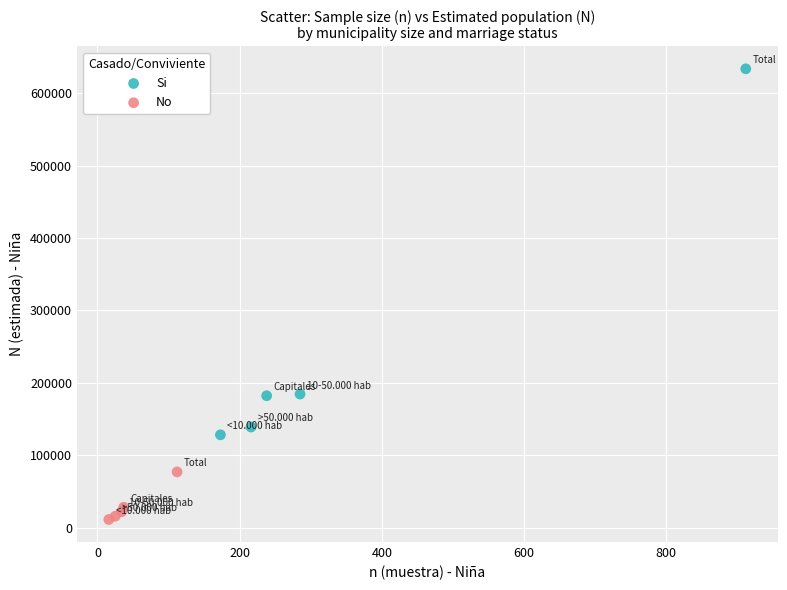

Which series contains the lowest Y value?

No